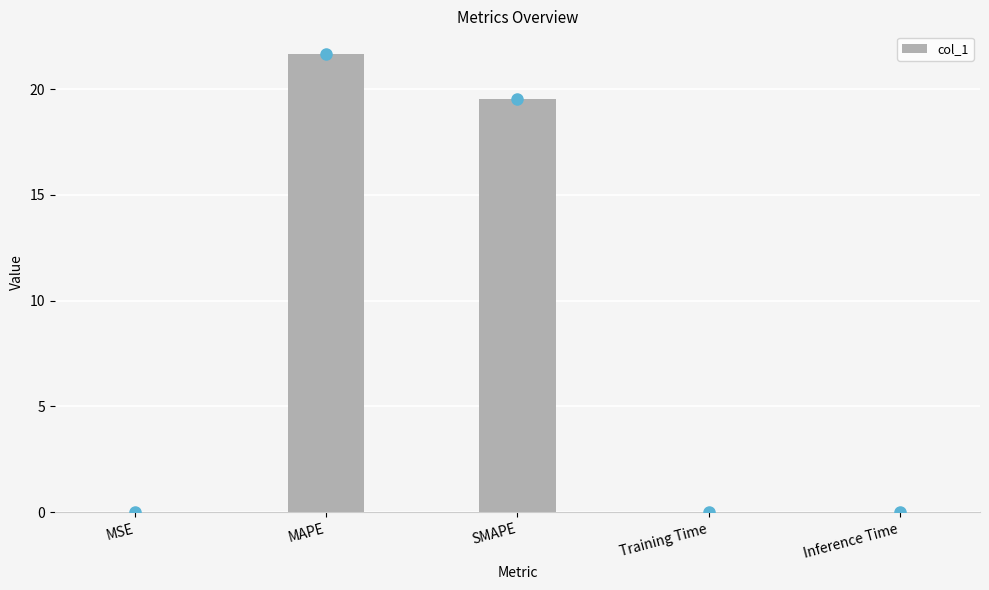

What position from the left is MSE?

1